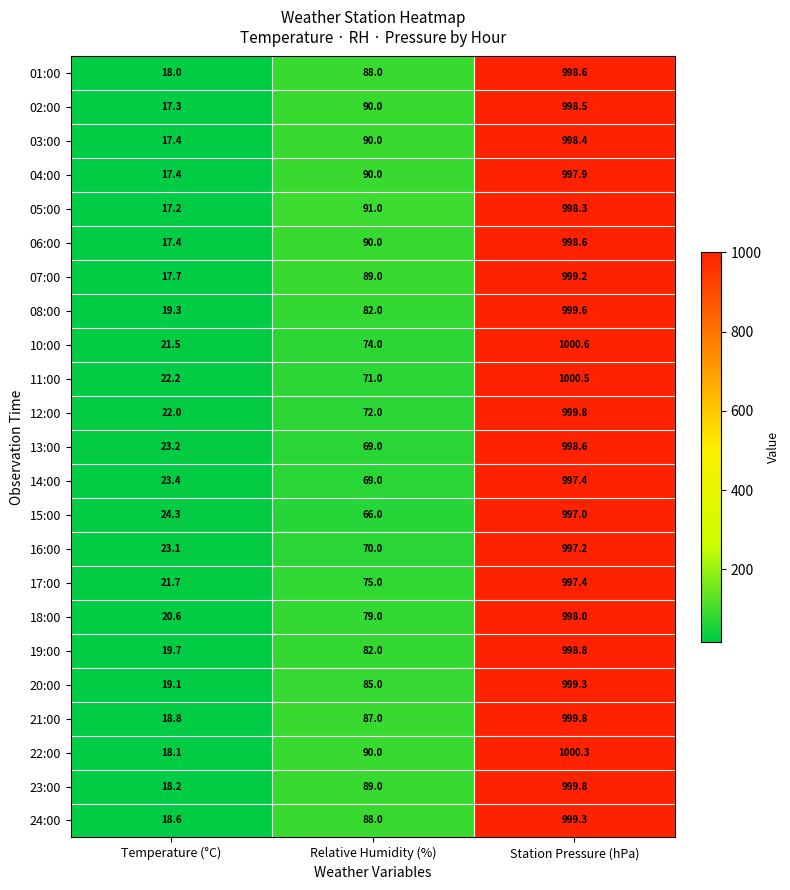

What is the difference between the maximum and minimum values in the 23:00 series?

981.6